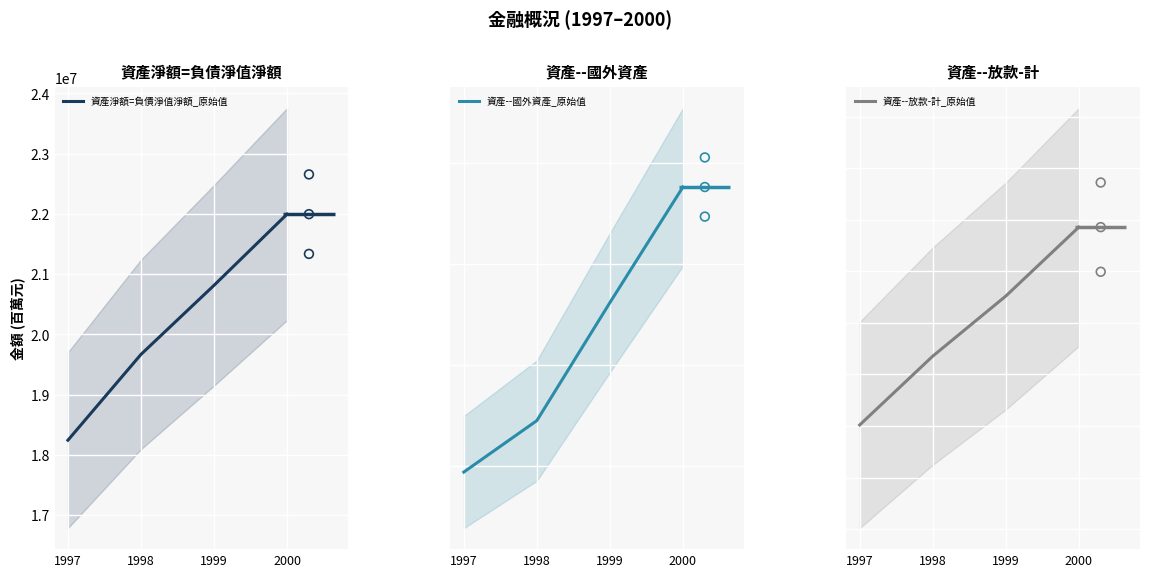

Which series reaches the minimum Y coordinate?

資產--國外資產_原始值